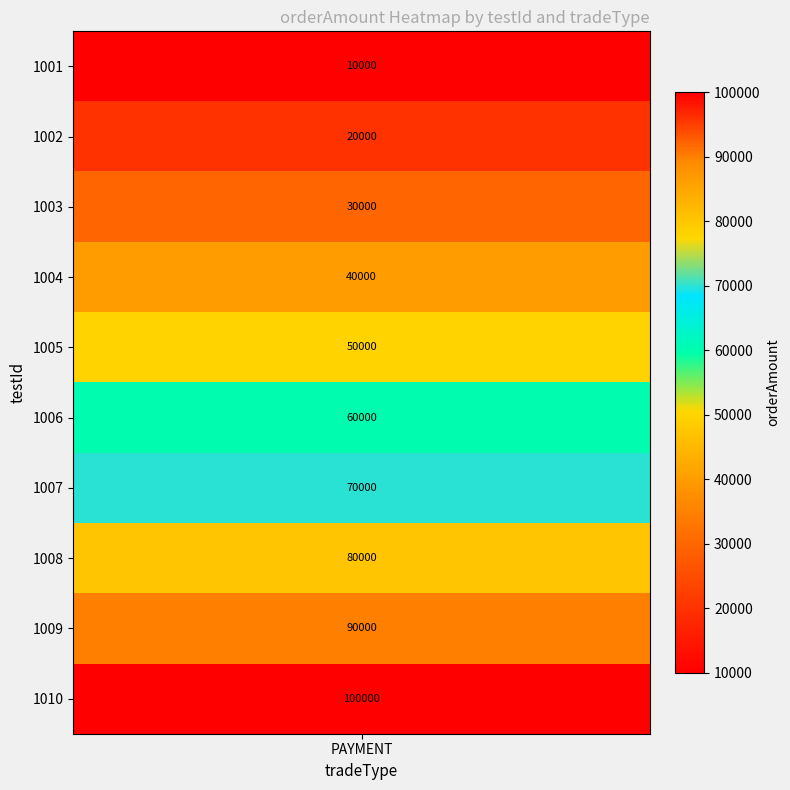

What is the difference between the values at 1008 and 1006?

20000